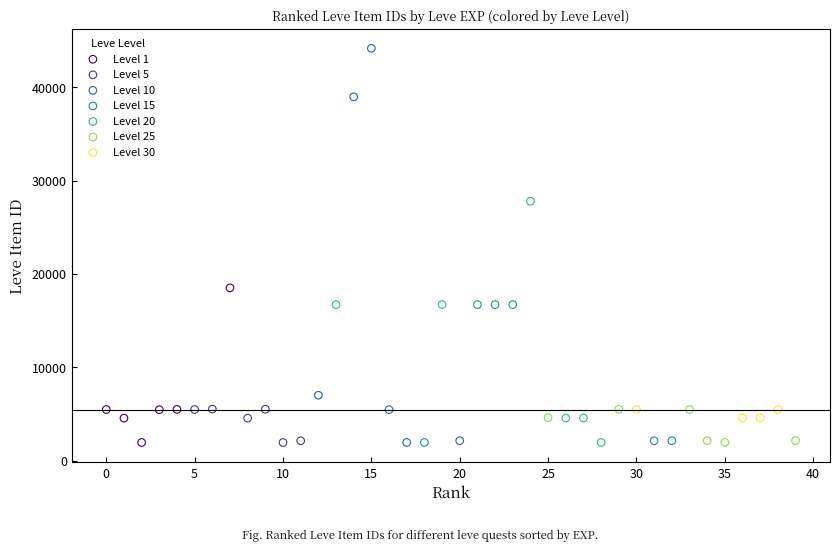

What are all the series names shown in the legend?

Level 1, Level 5, Level 10, Level 15, Level 20, Level 25, Level 30